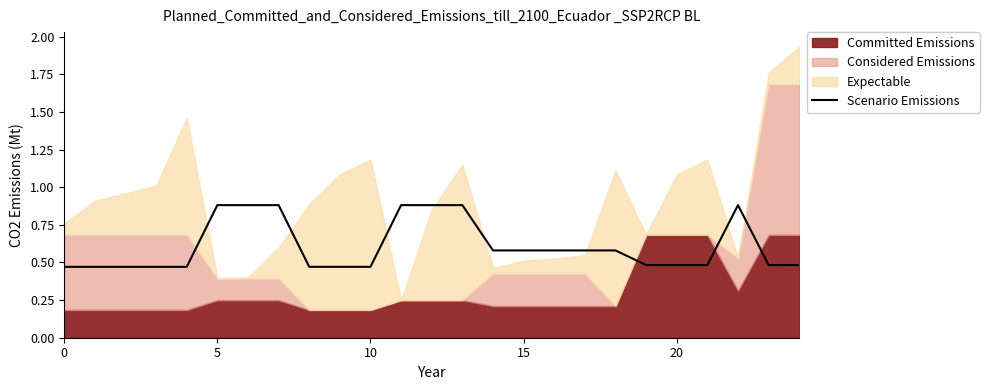

How many values are between 0 and 1?

25